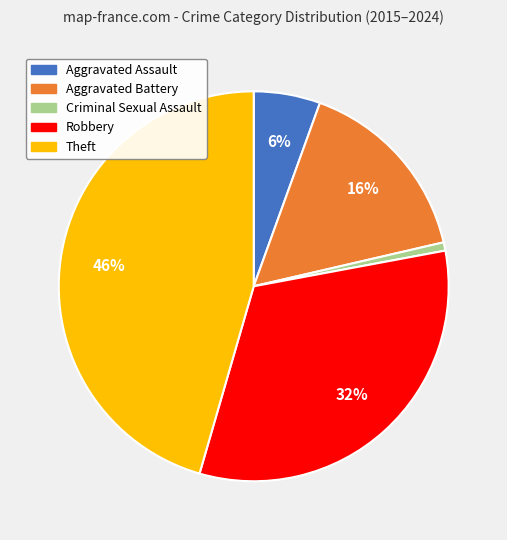

To the nearest percent, what is the difference between the largest and smallest slice percentages?

45%